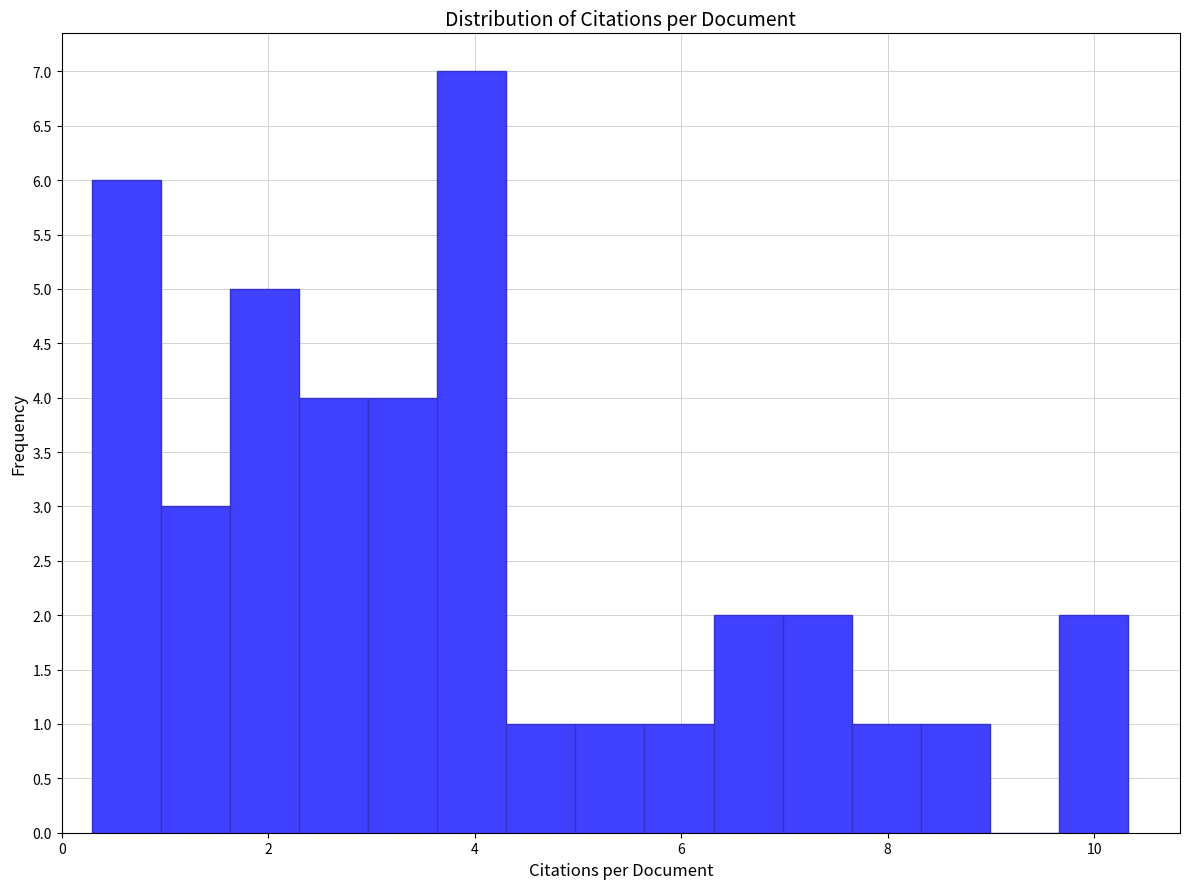

Read against the x-axis, roughly where is the centre of the tallest bar?

4.0